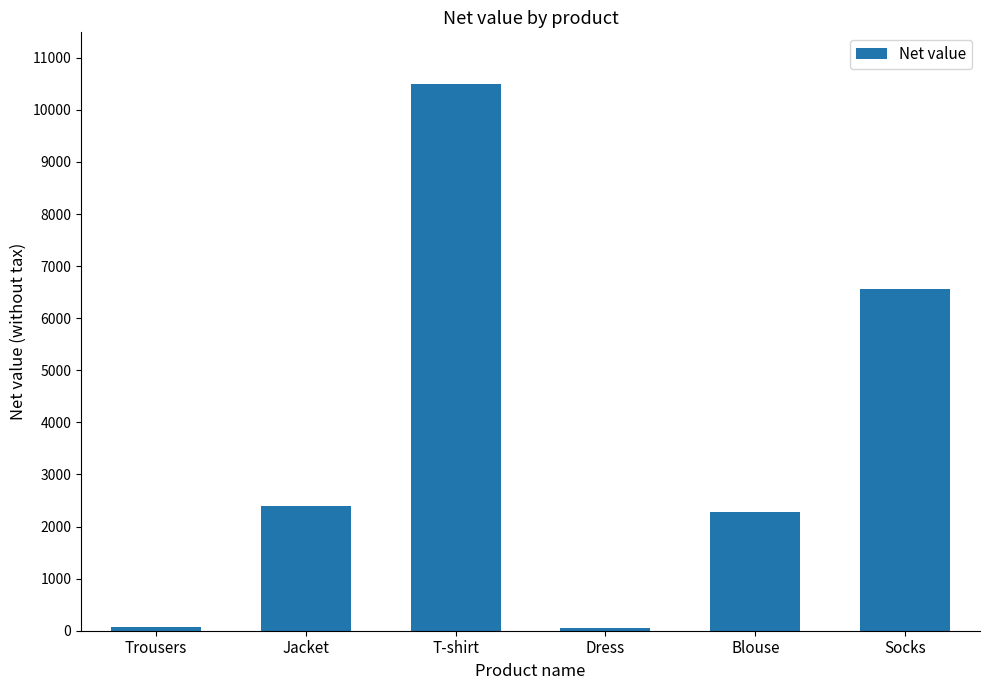

What is the sum of all values?

21829